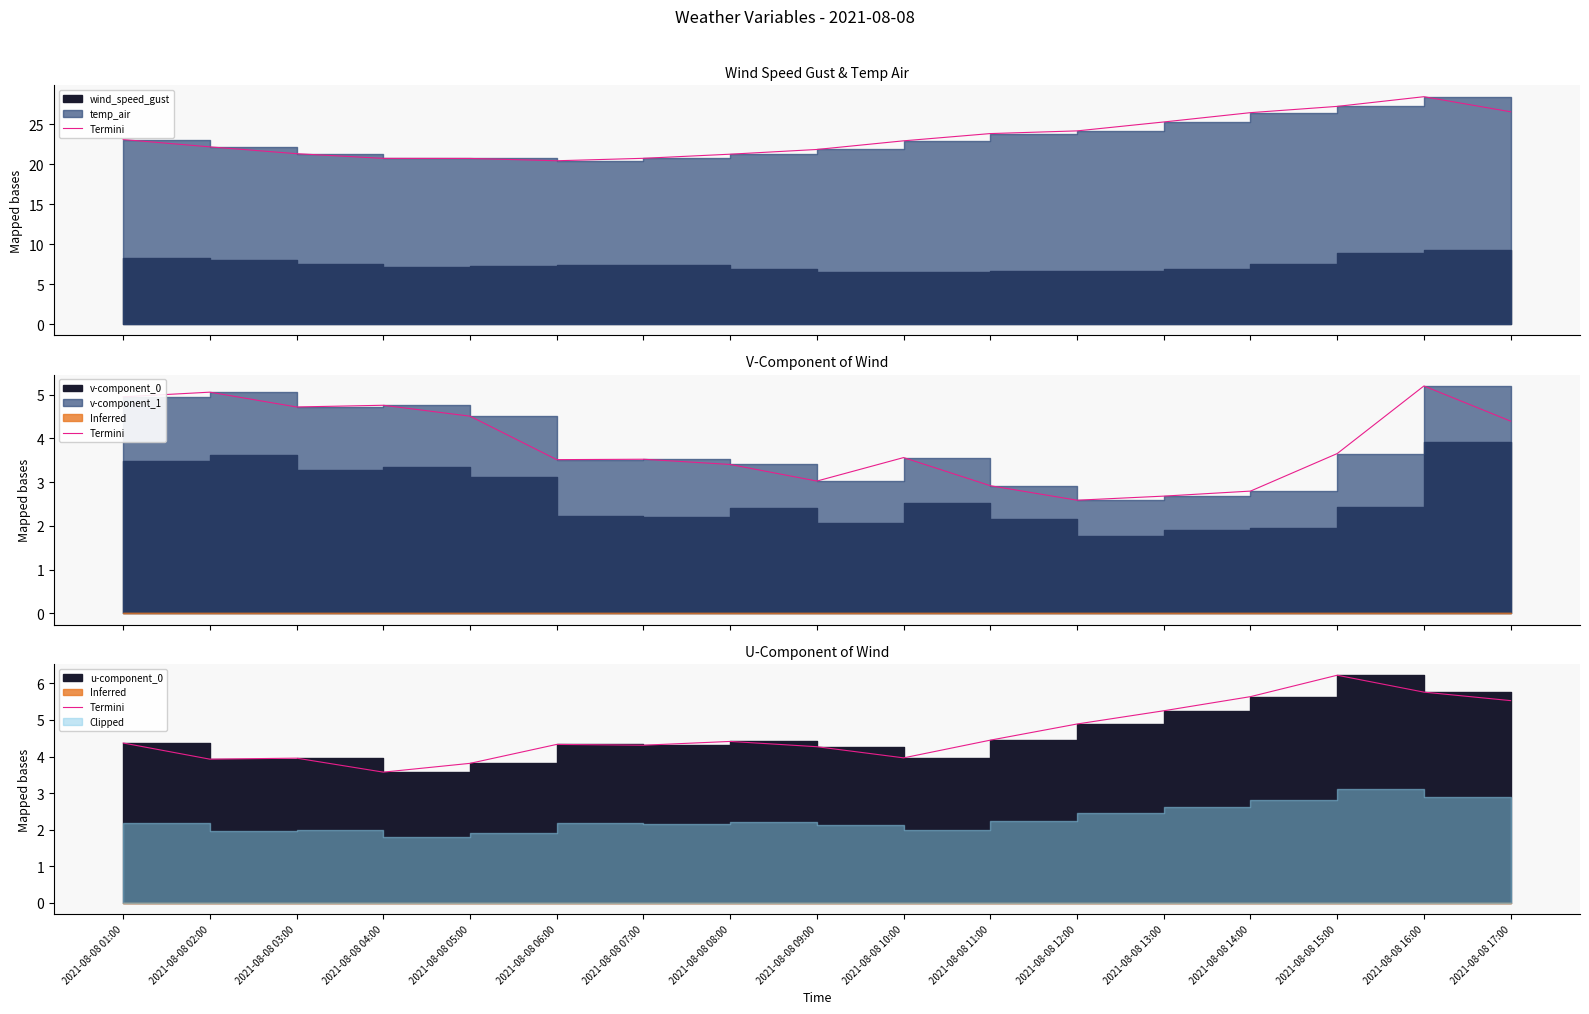

What is the label of the 8th point from the right?

2021-08-08 10:00